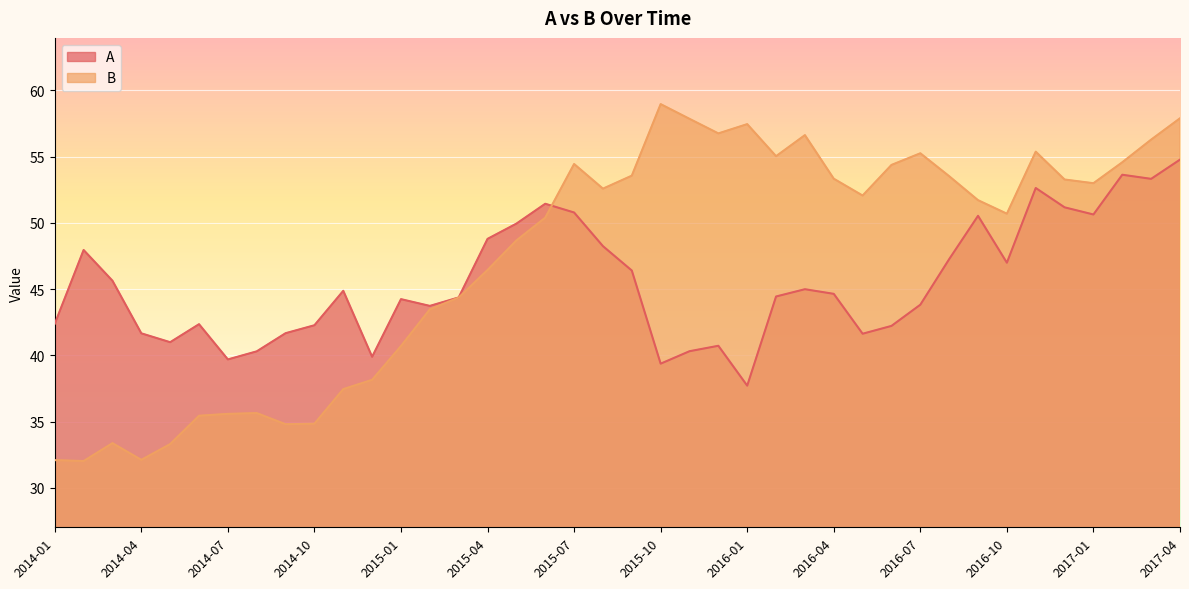

At which category is the sum across all series the highest?

2017-04